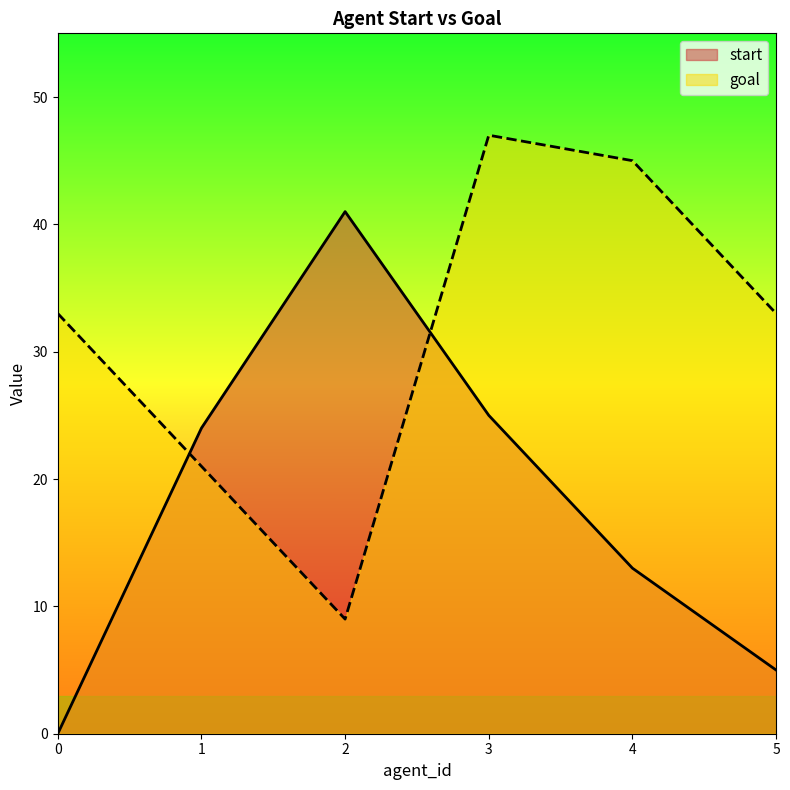

True or false: start has more than 2 interior local peaks.

False